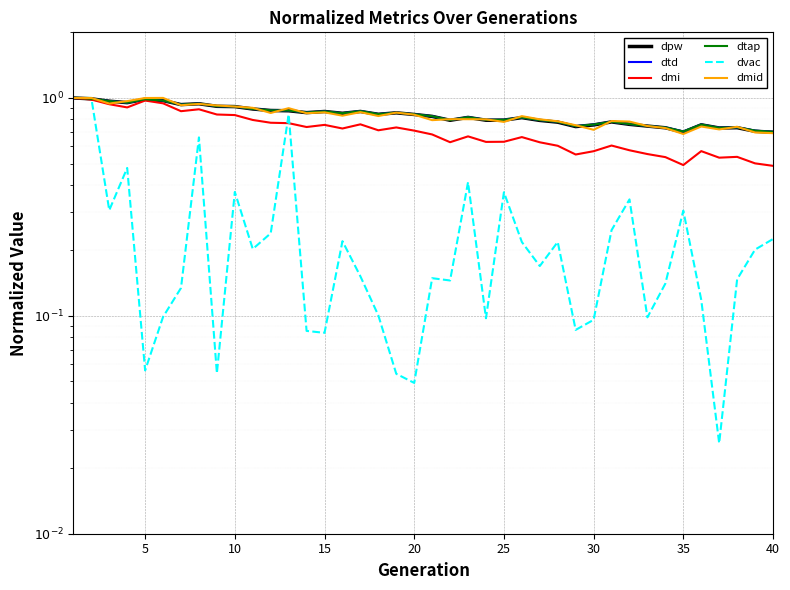

What is the greatest value displayed?

1.0